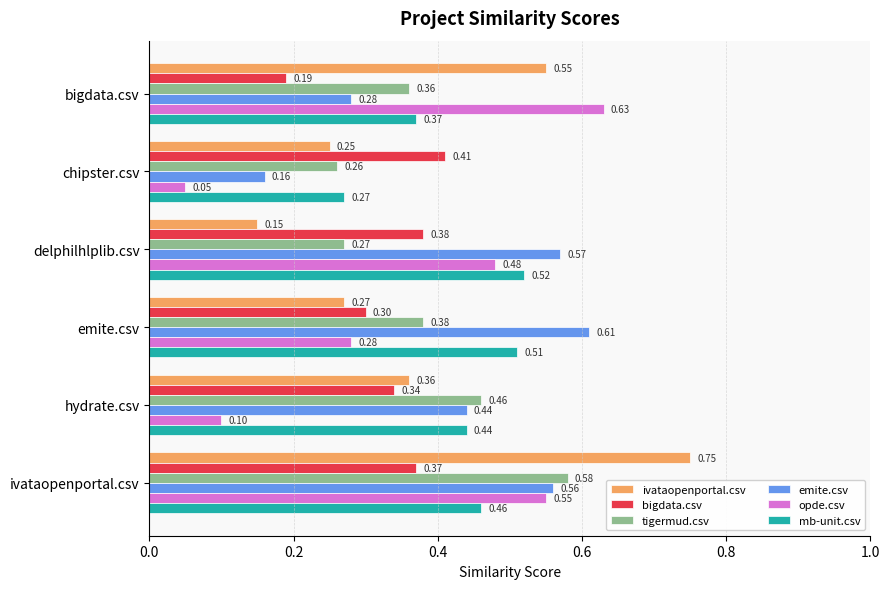

At which label is bigdata.csv closest to 0?

bigdata.csv